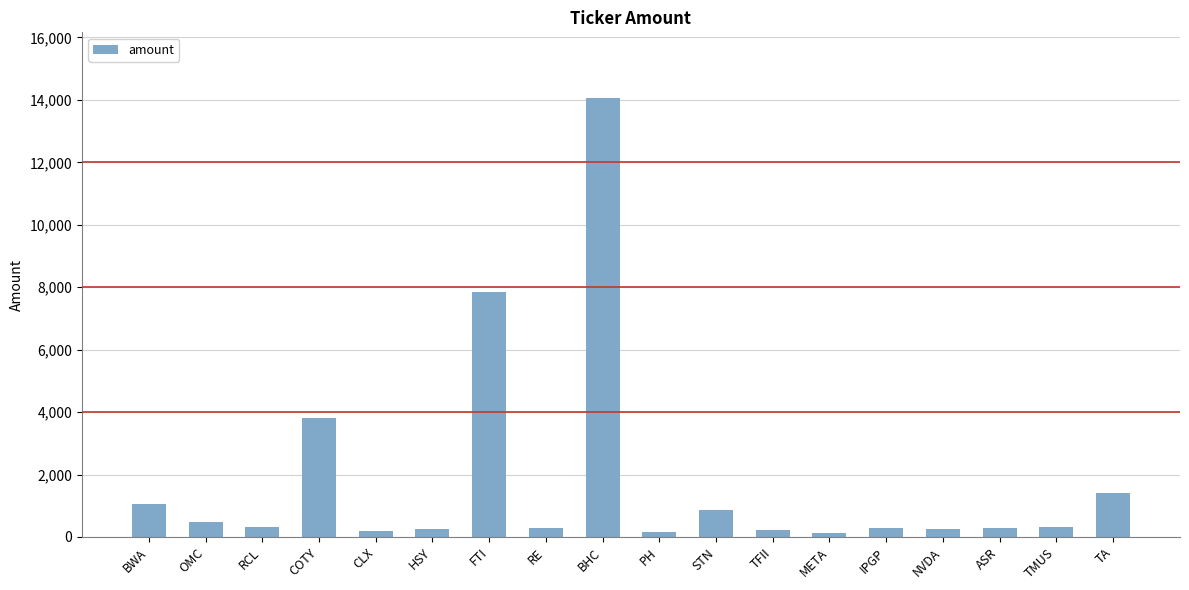

What is the label of the 10th bar from the right?

BHC